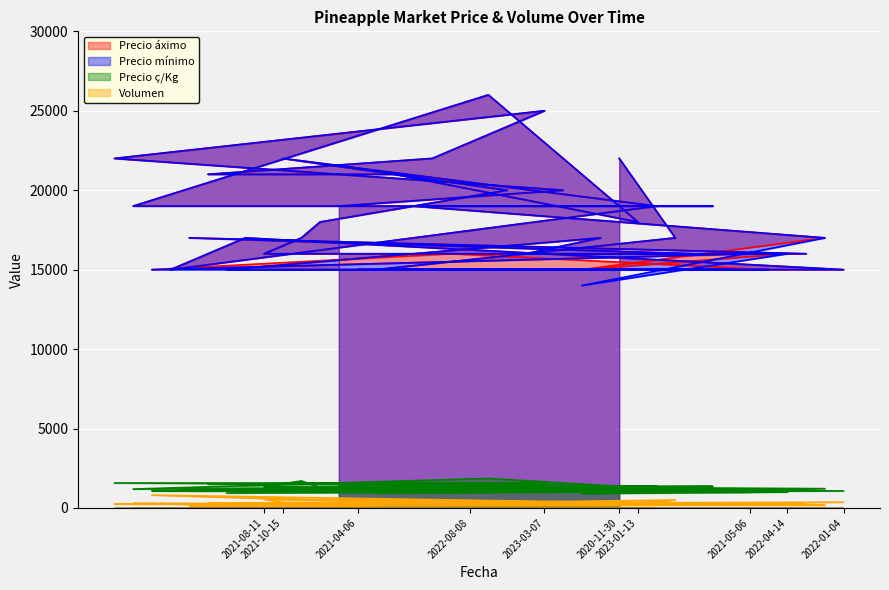

True or false: Precio ç/Kg has more than 2 interior local peaks.

True